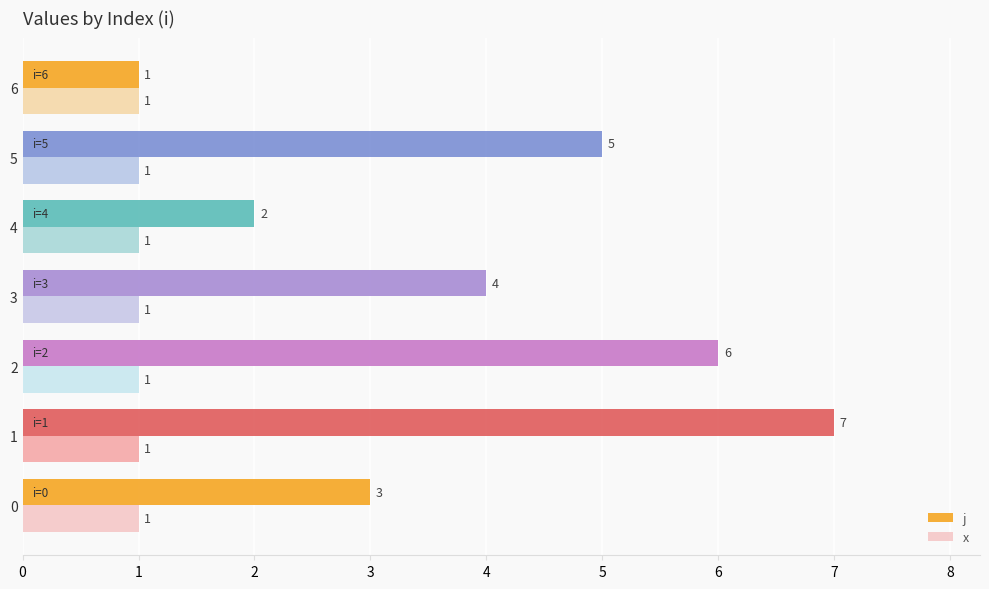

Which series has the largest total across all categories?

j